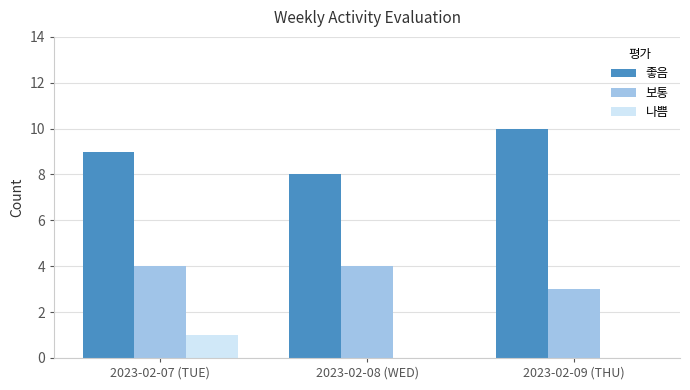

What is the greatest value displayed?

10